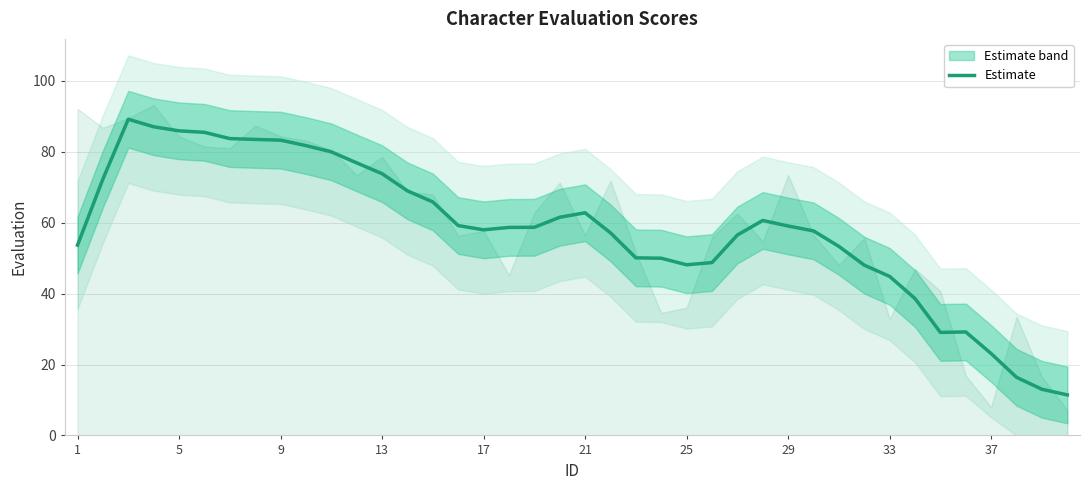

Reading left to right, extract all data points from this chart.

53.7	72.3	89.2	87.1	85.9	85.5	83.7	83.5	83.3	81.8	80.0	76.9	73.8	69.0	65.9	59.2	58.0	58.7	58.7	61.6	62.8	57.2	50.1	50.0	48.1	48.8	56.6	60.6	59.1	57.7	53.3	48.0	44.9	38.6	29.1	29.2	23.1	16.4	13.0	11.4